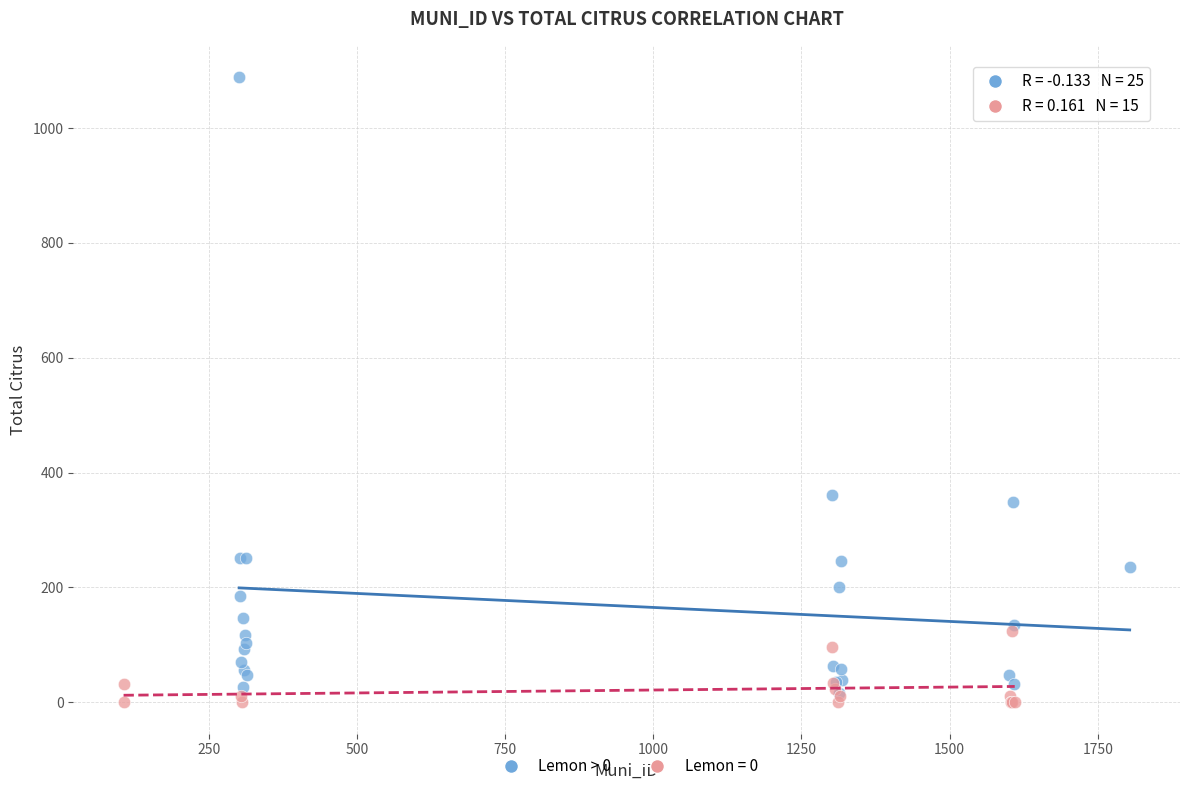

Which series has the widest spread of Y values?

Lemon > 0